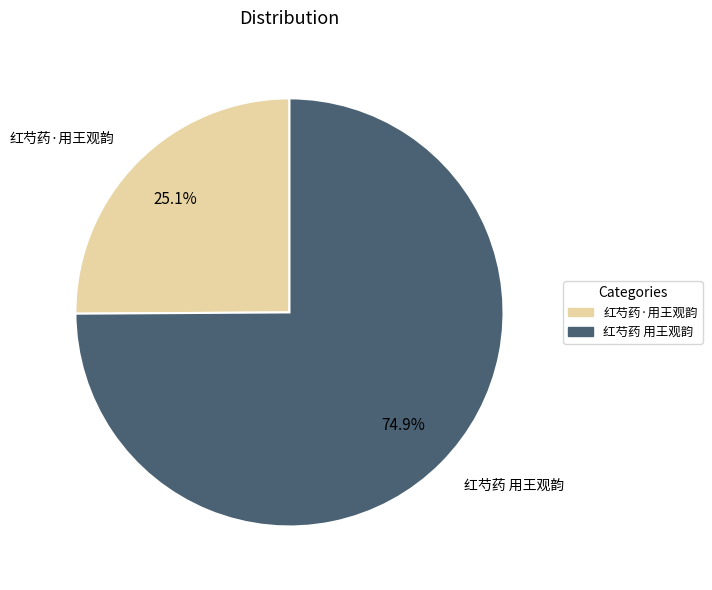

Does 红芍药·用王观韵 account for over 50% of the chart?

No